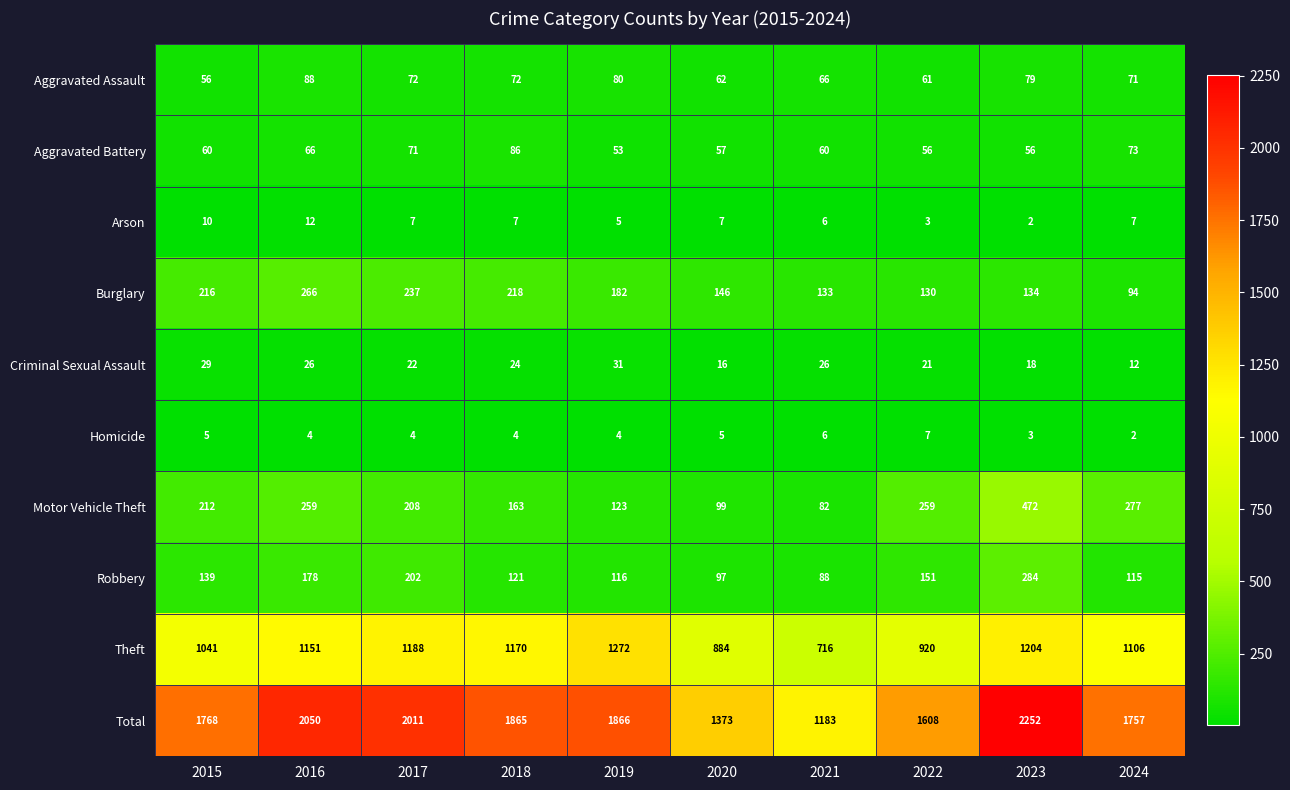

At which label does Criminal Sexual Assault first exceed 24?

2015